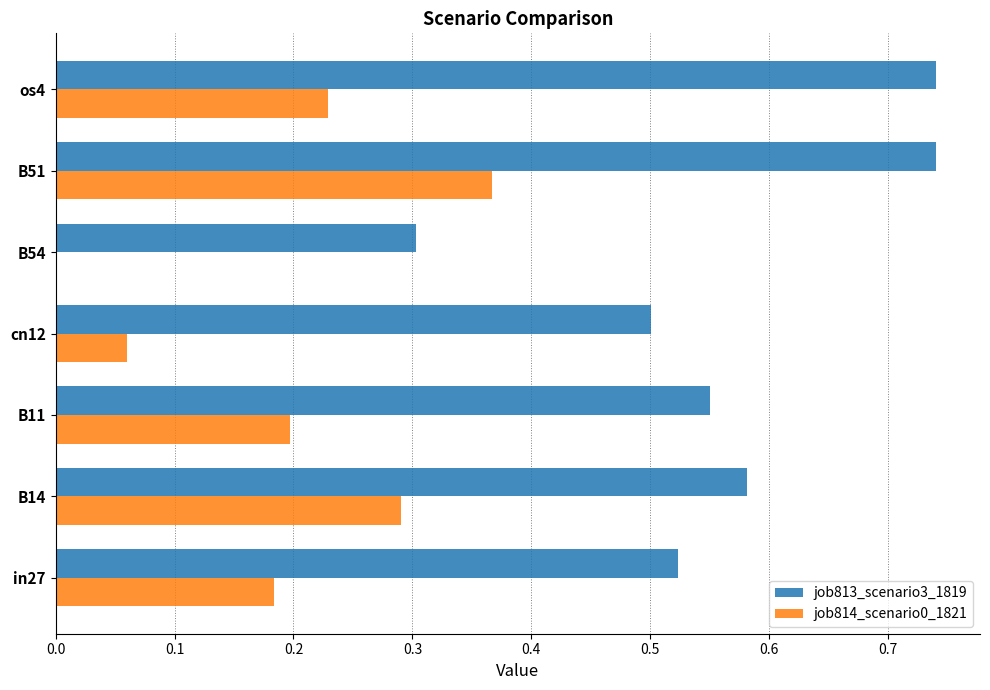

Which category has the highest value in the job814_scenario0_1821 series?

B51